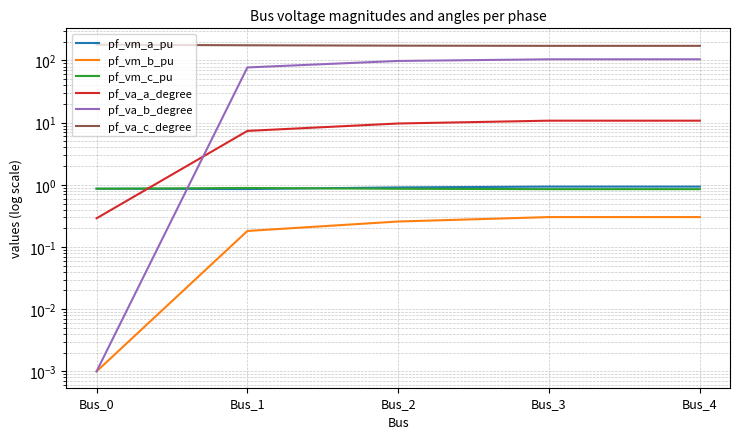

Does the chart have visible grid lines?

Yes